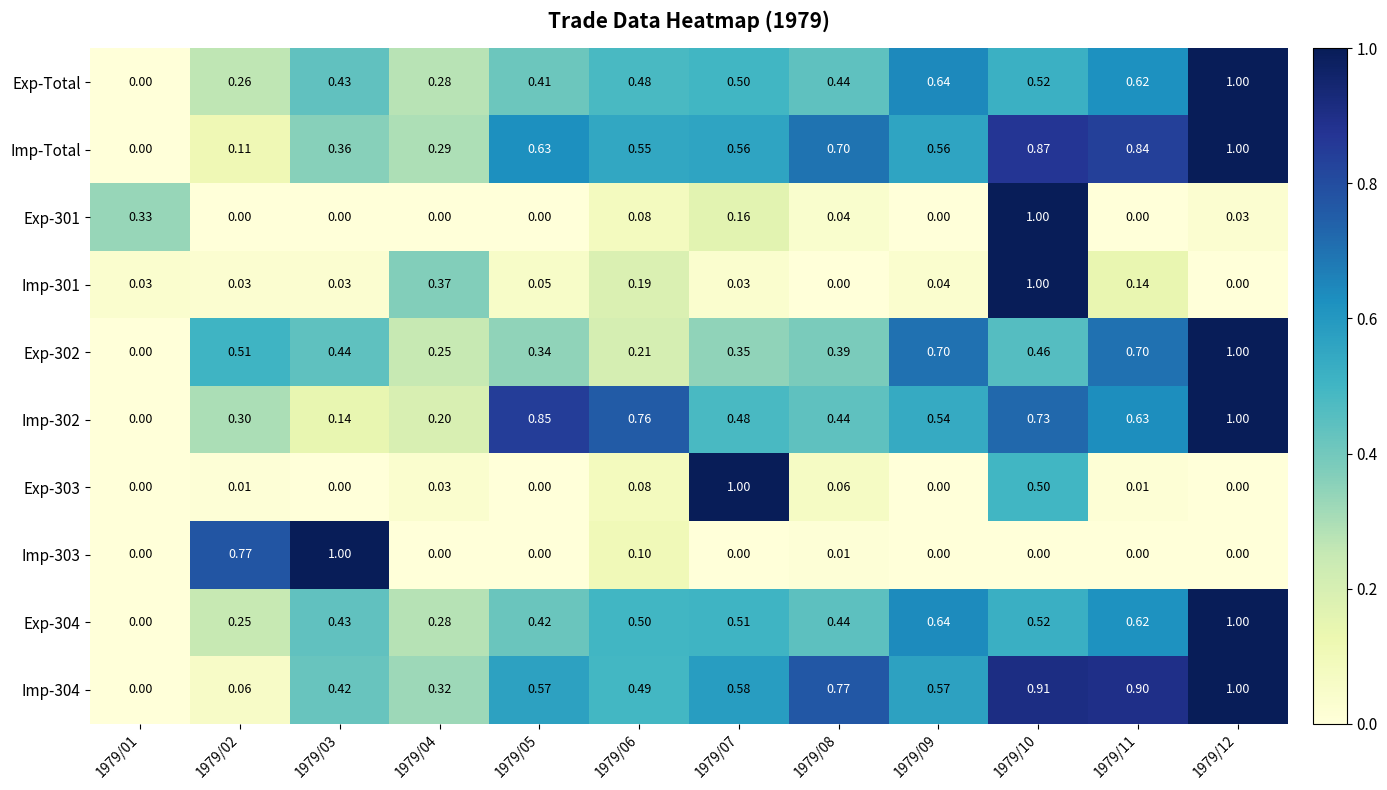

Is the value of Exp-302 at 1979/11 greater than the value of Imp-302 at 1979/10?

No